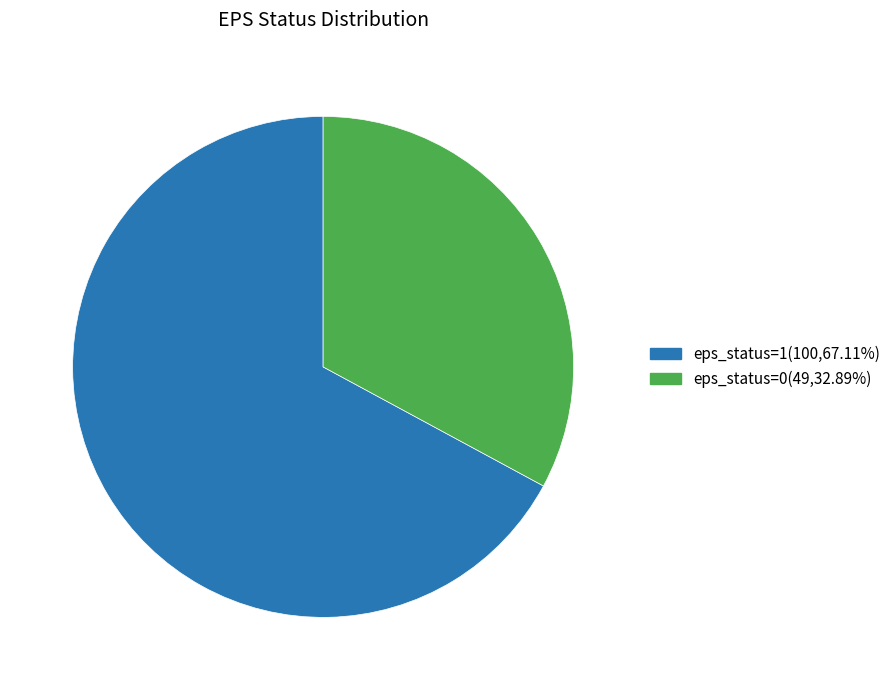

Combined, do eps_status=1(100,67.11%) and eps_status=0(49,32.89%) account for over 50%?

Yes